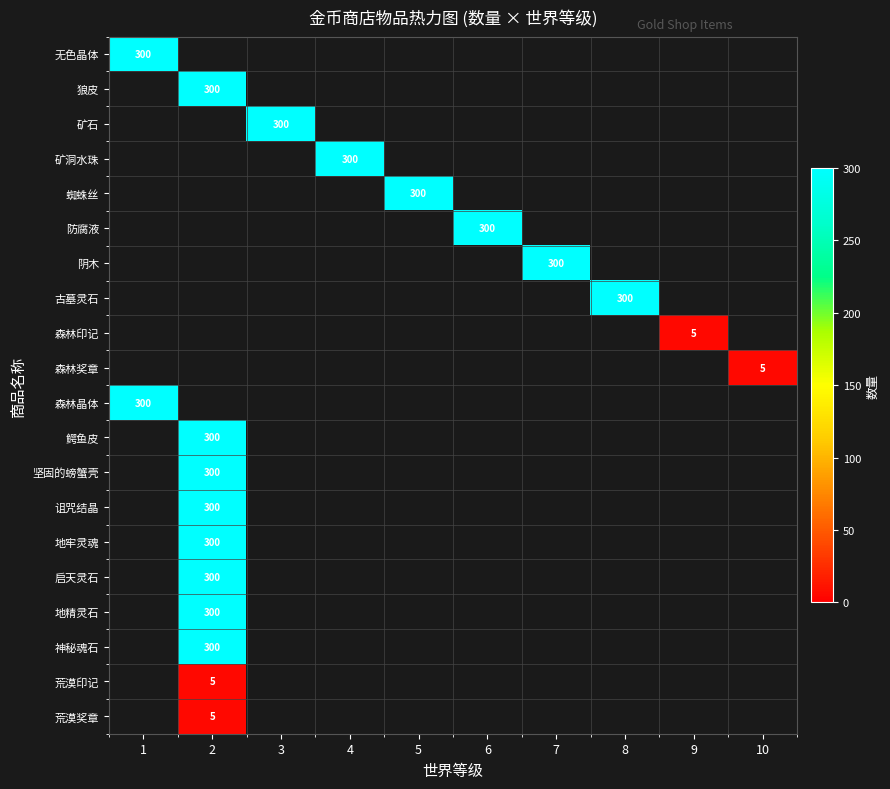

At which category does the chart reach its minimum across all series?

9